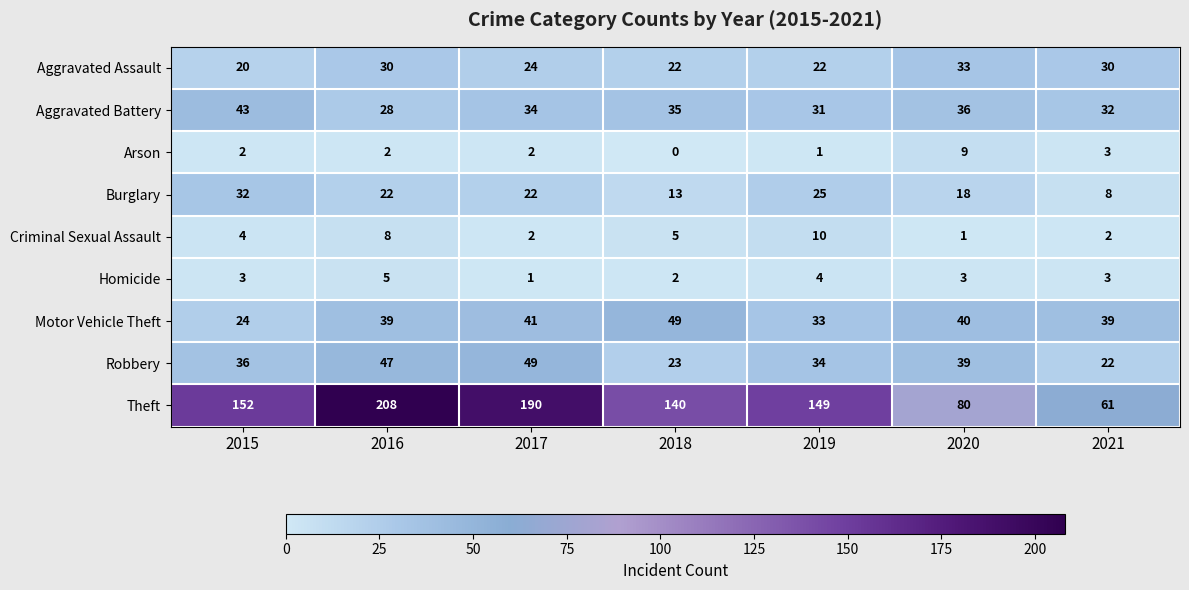

Where is Aggravated Assault nearest to the value 26?

2017